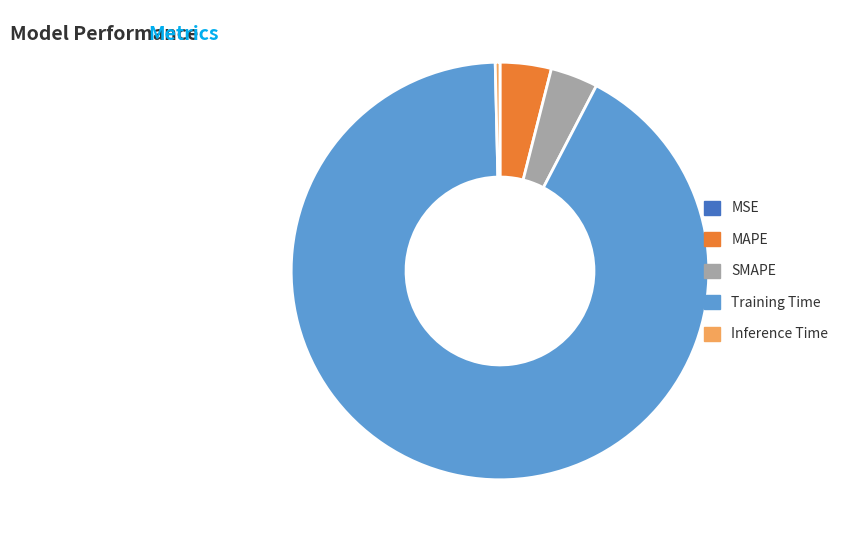

Does Inference Time represent more than half of the total?

No